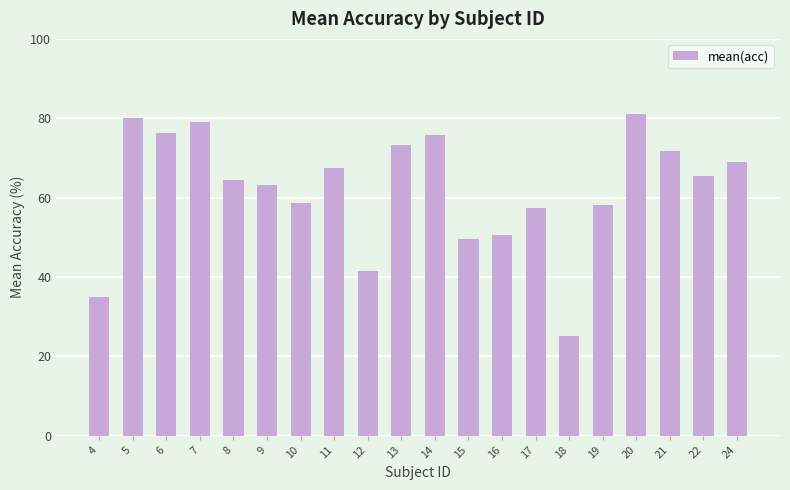

What is the change in value from 7 to 13?

-5.7